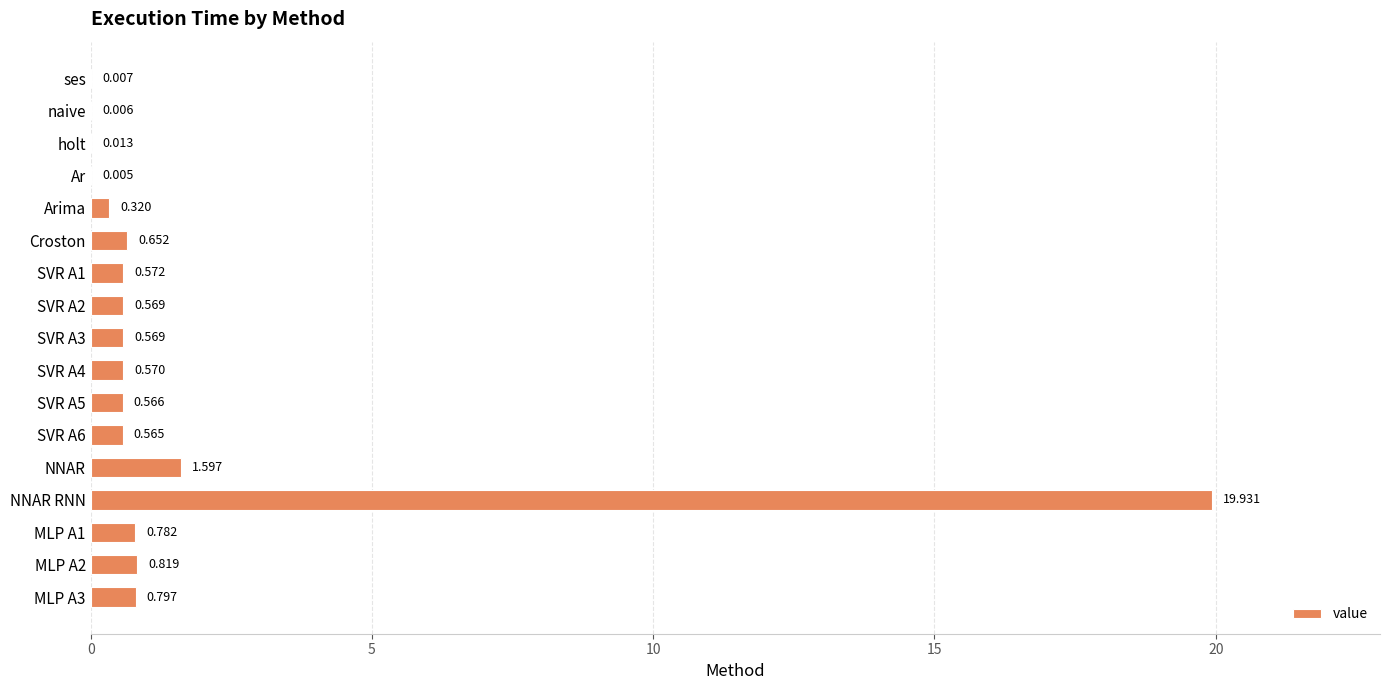

At which label is the value closest to 9?

NNAR